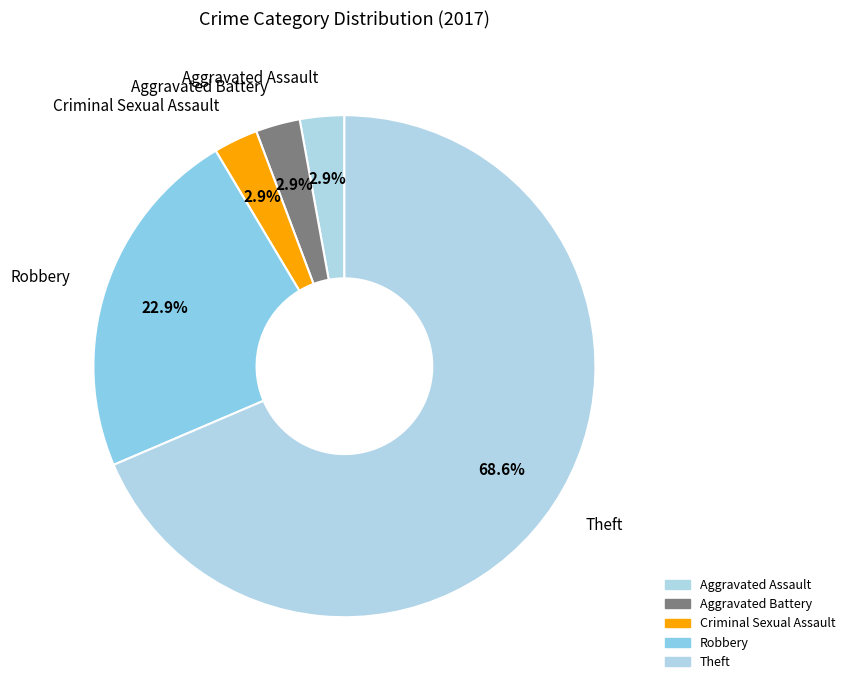

Count the number of slices in the pie.

5